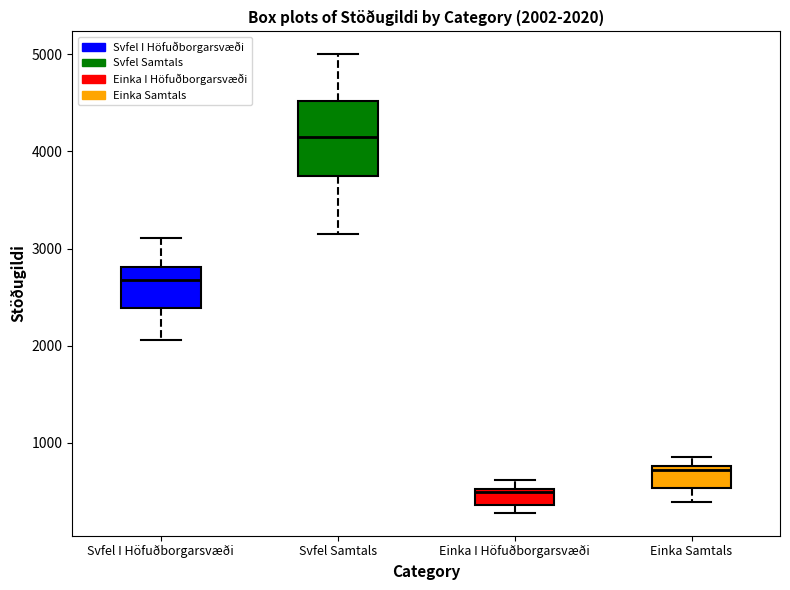

Comparing the boxes themselves (not the whiskers), which one is the tallest?

Svfel Samtals